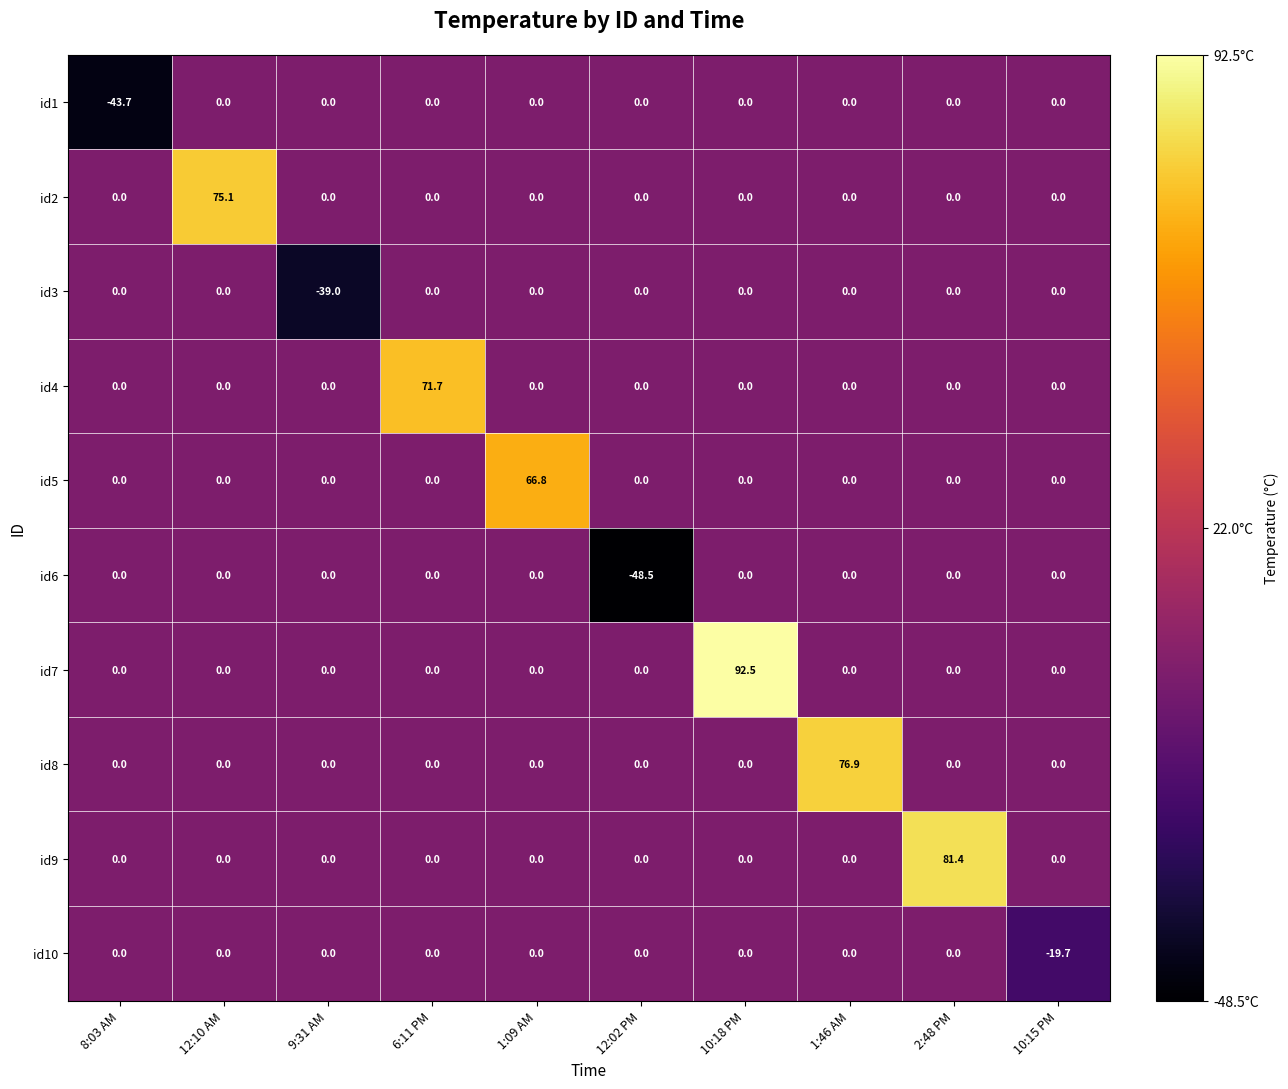

Which has a higher value, 12:02 PM or 1:46 AM?

12:02 PM